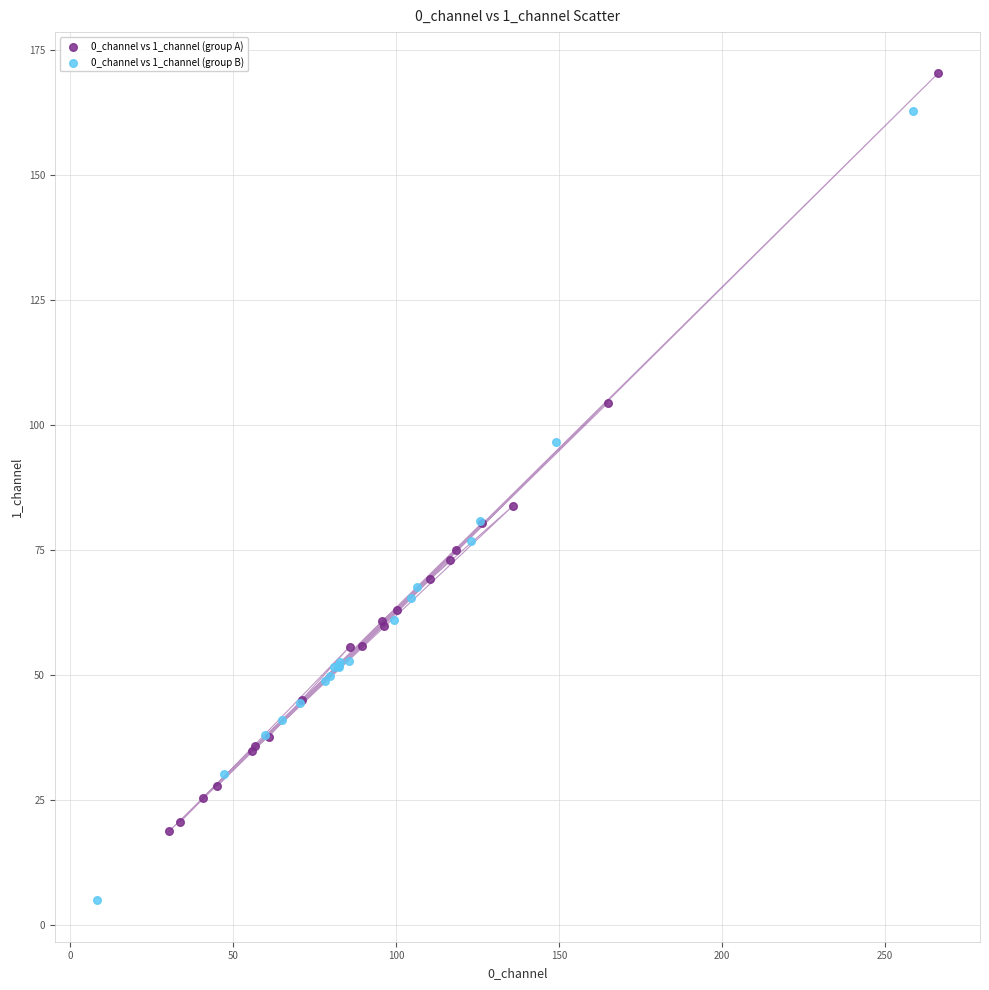

What are all the series names shown in the legend?

0_channel vs 1_channel (group A), 0_channel vs 1_channel (group B)